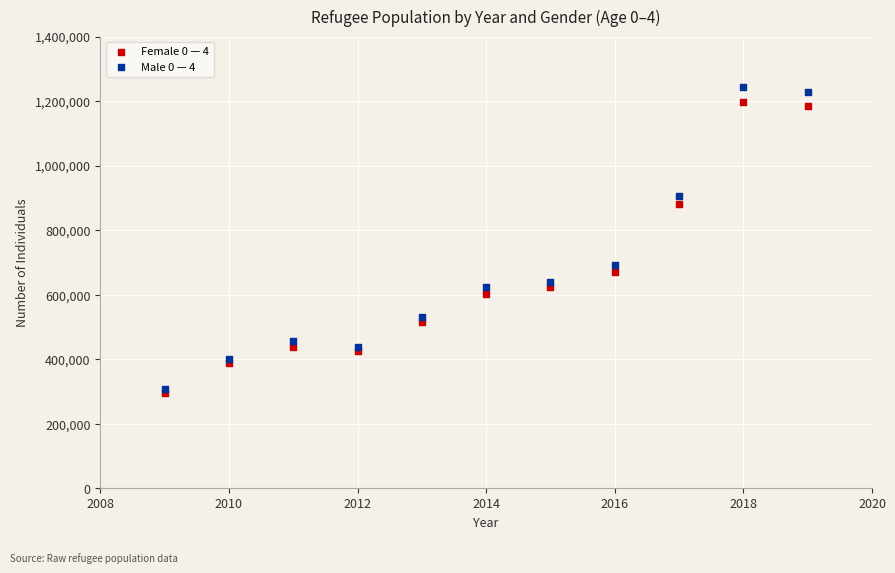

What are all the series names shown in the legend?

Female 0 — 4, Male 0 — 4